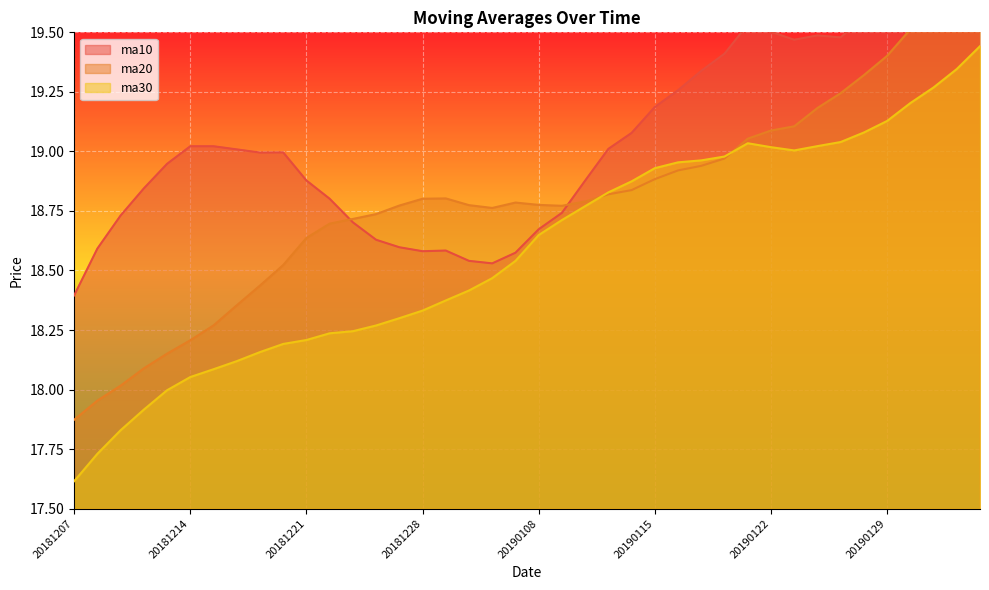

After their last crossing, which series has the higher values: ma20 or ma10?

ma10